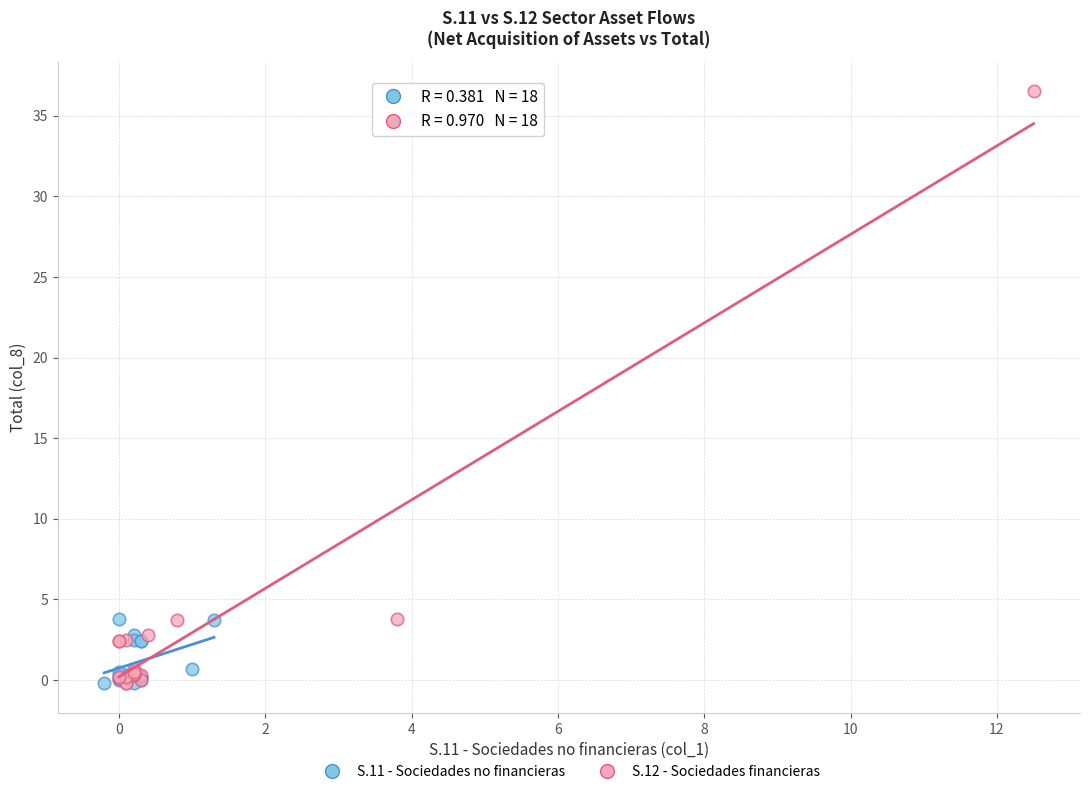

Which series reaches the maximum Y coordinate?

S.12 - Sociedades financieras